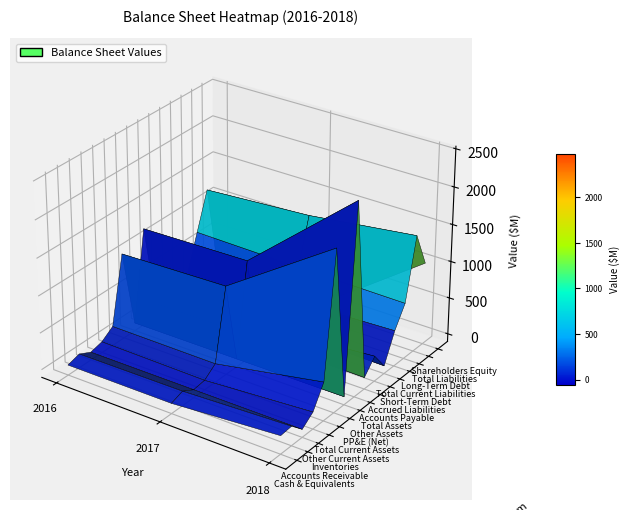

At how many categories does at least one series exceed 1234?

2